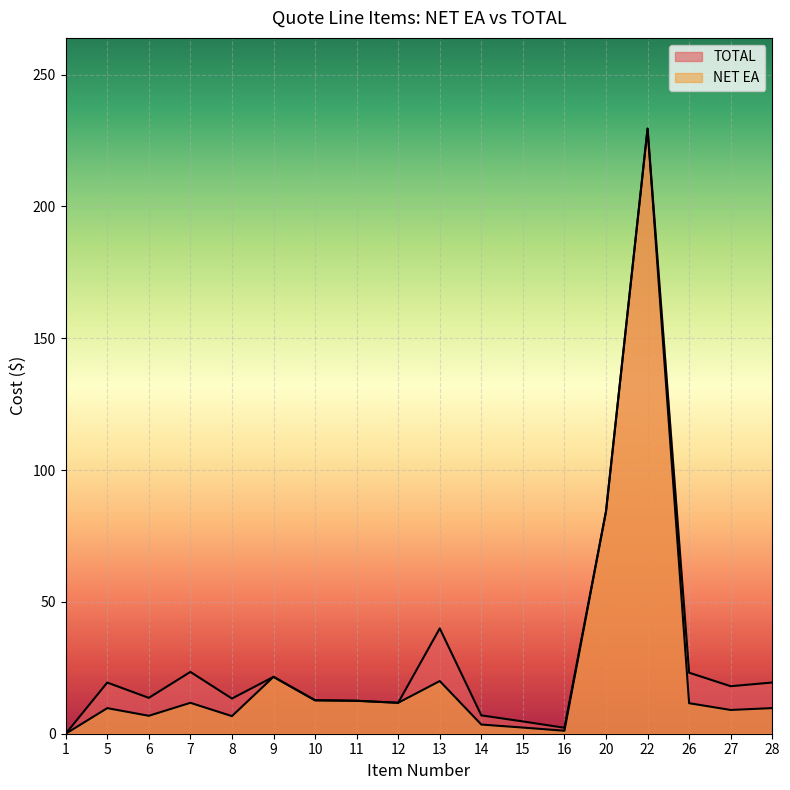

At how many categories does at least one series exceed 62?

2